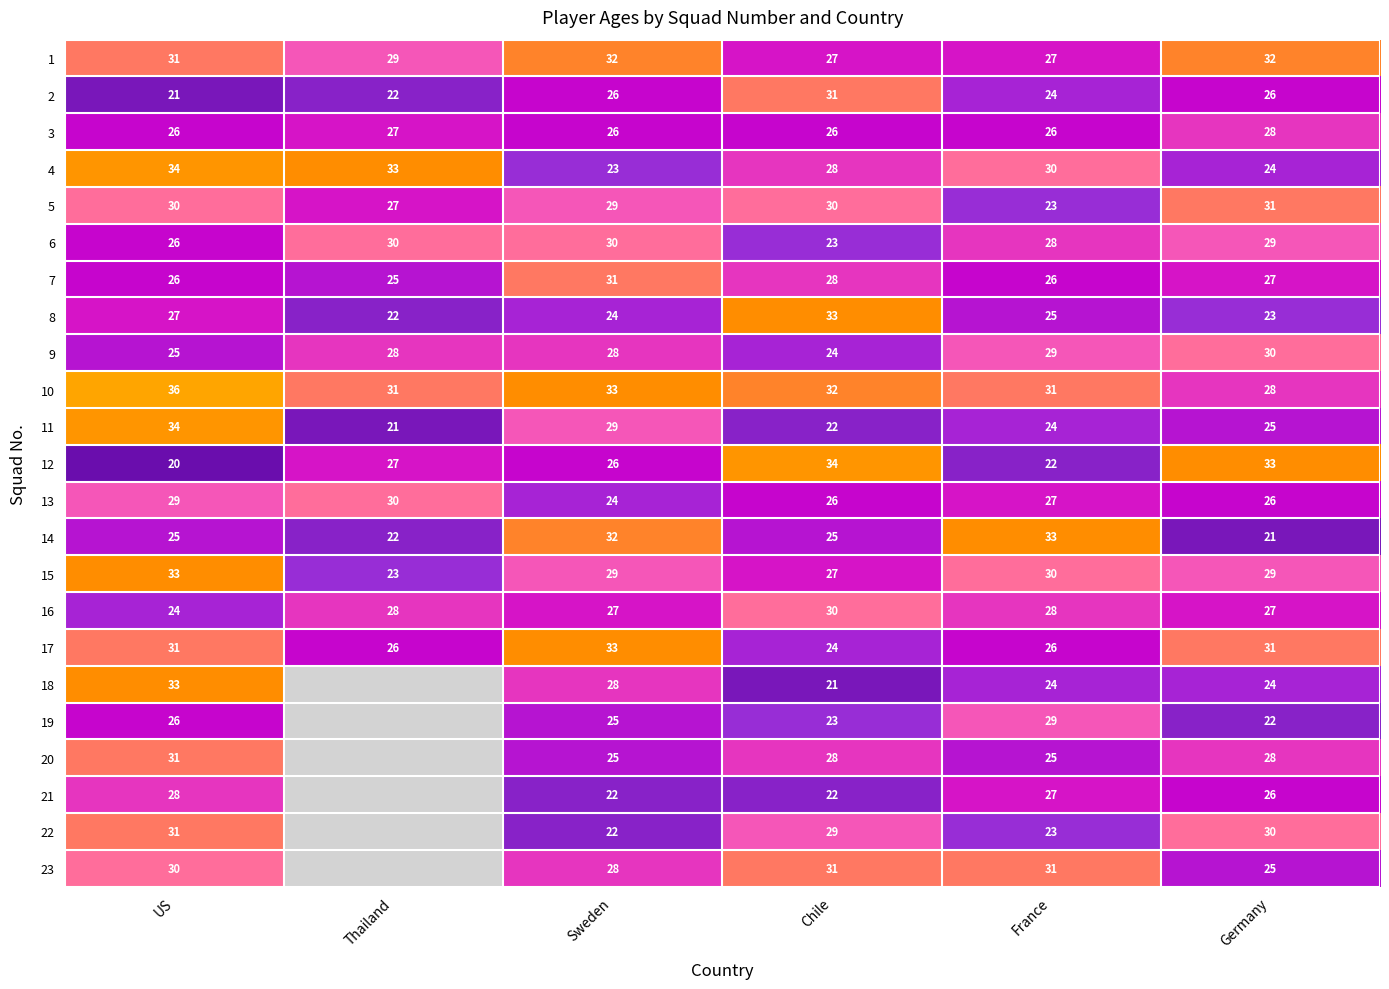

Is the value of 6 at US greater than the value of 18 at Chile?

Yes